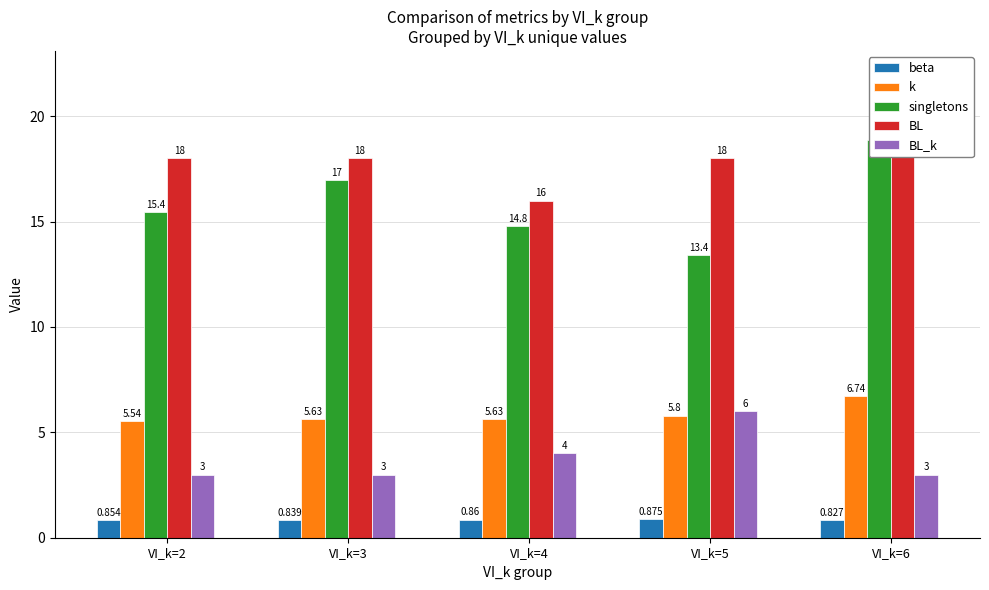

What is the sum of the BL values at VI_k=3 and VI_k=2?

36.0